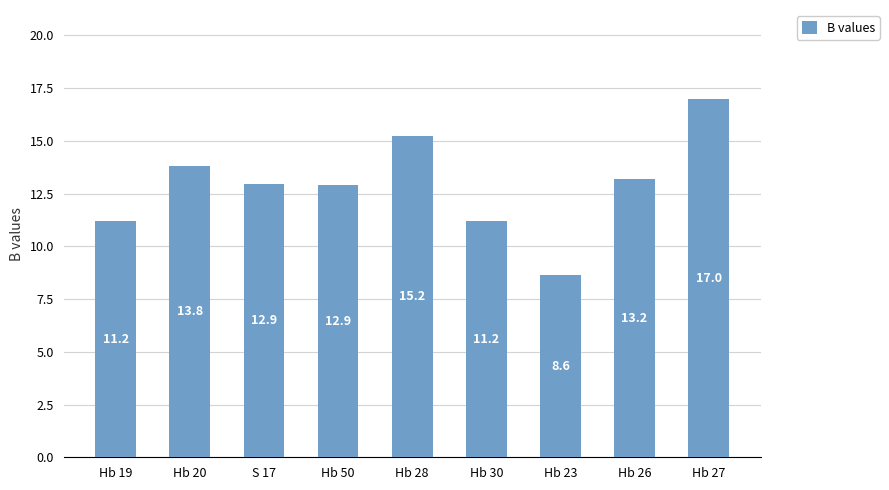

At which category does the chart reach its peak across all series?

Hb 27